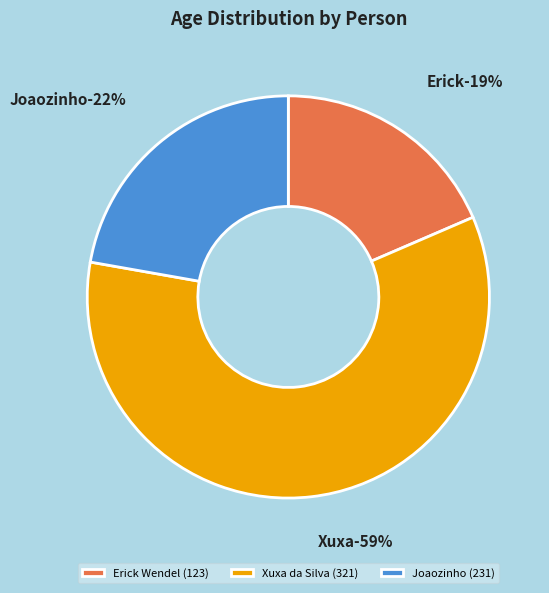

Does any single category account for the majority?

Yes